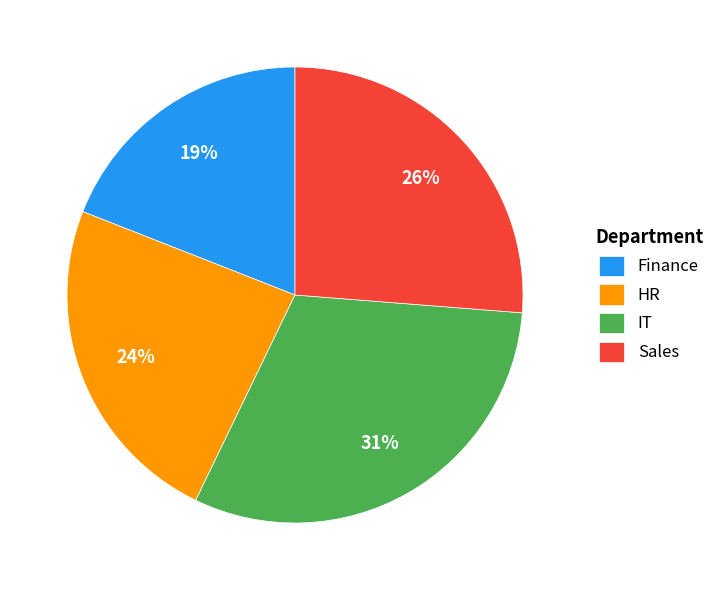

True or false: HR accounts for 24% of the total.

True